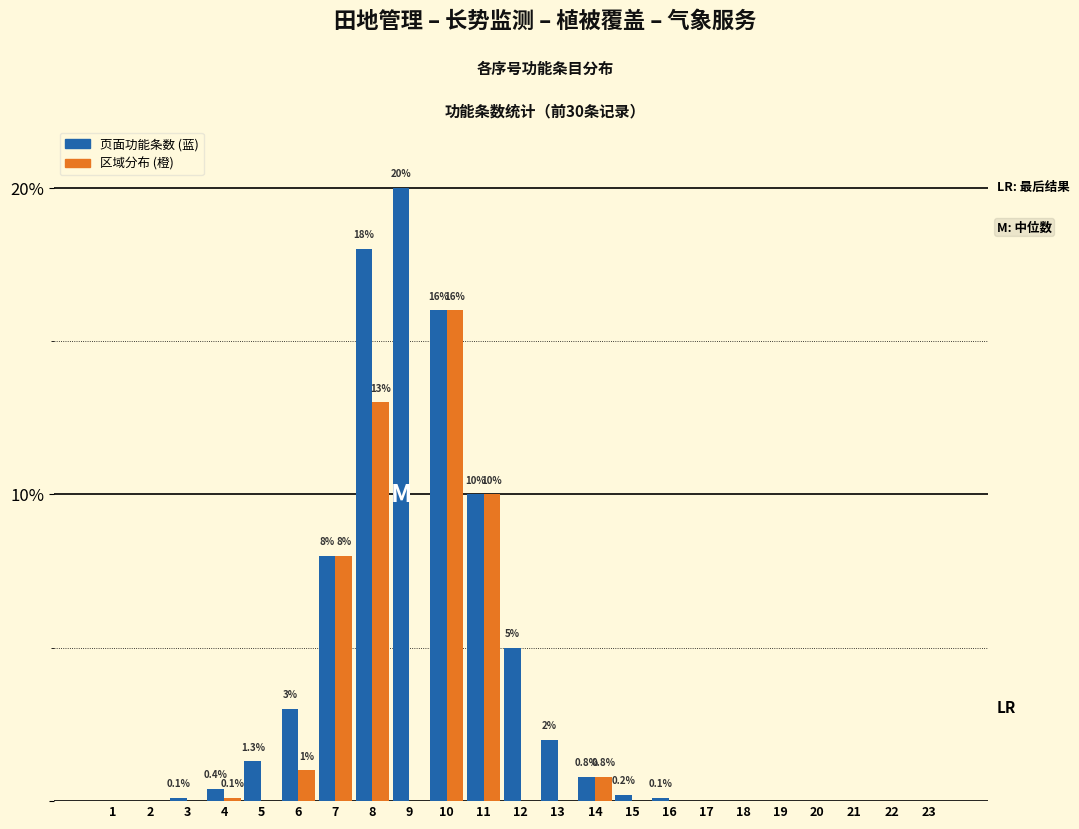

What is the sum of all 区域分布 (橙) values?

48.9